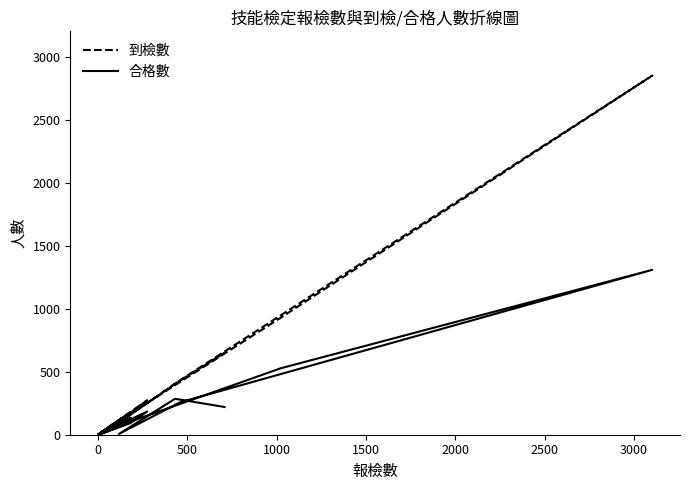

Reading left to right, transcribe all the data shown in this chart.

到檢數: 650	405	95	432	2849	928	31	1	19	145	29	180	5	3	155	96	7	174	273	11
合格數: 220	285	6	257	1308	527	29	1	19	78	23	134	3	2	99	56	1	92	184	6